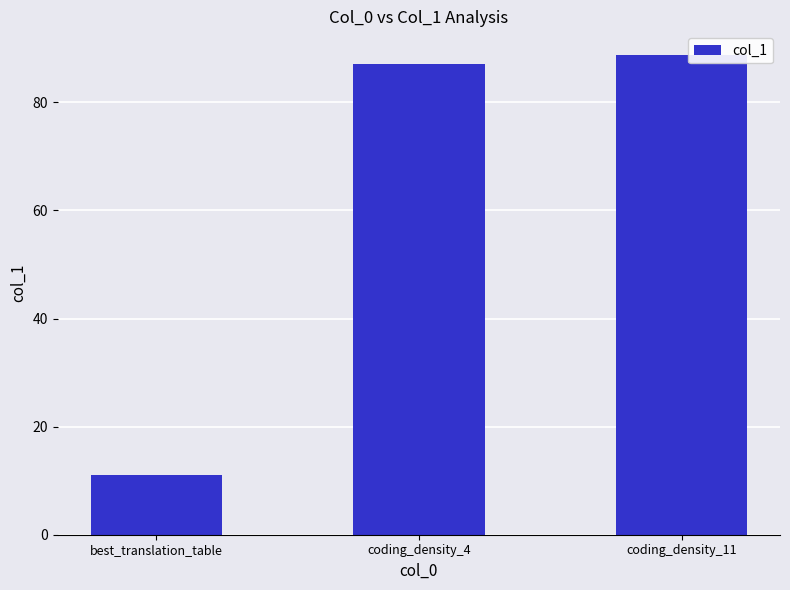

What position from the right is coding_density_11?

1